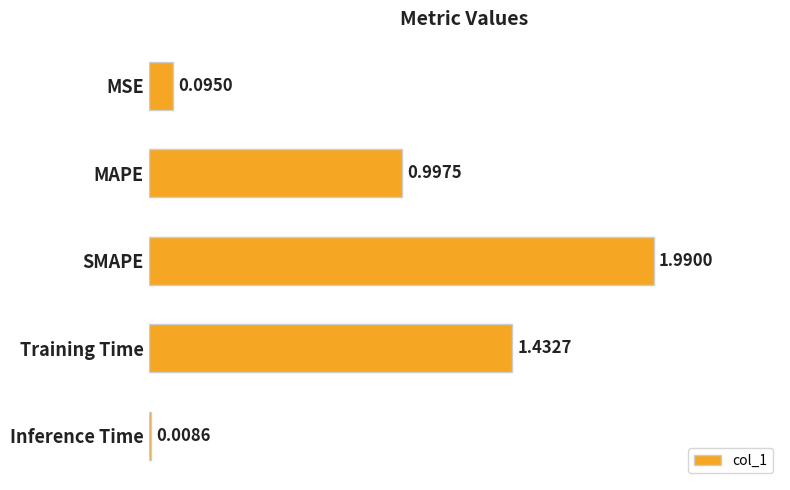

What is the difference between the second highest and second lowest values?

1.3